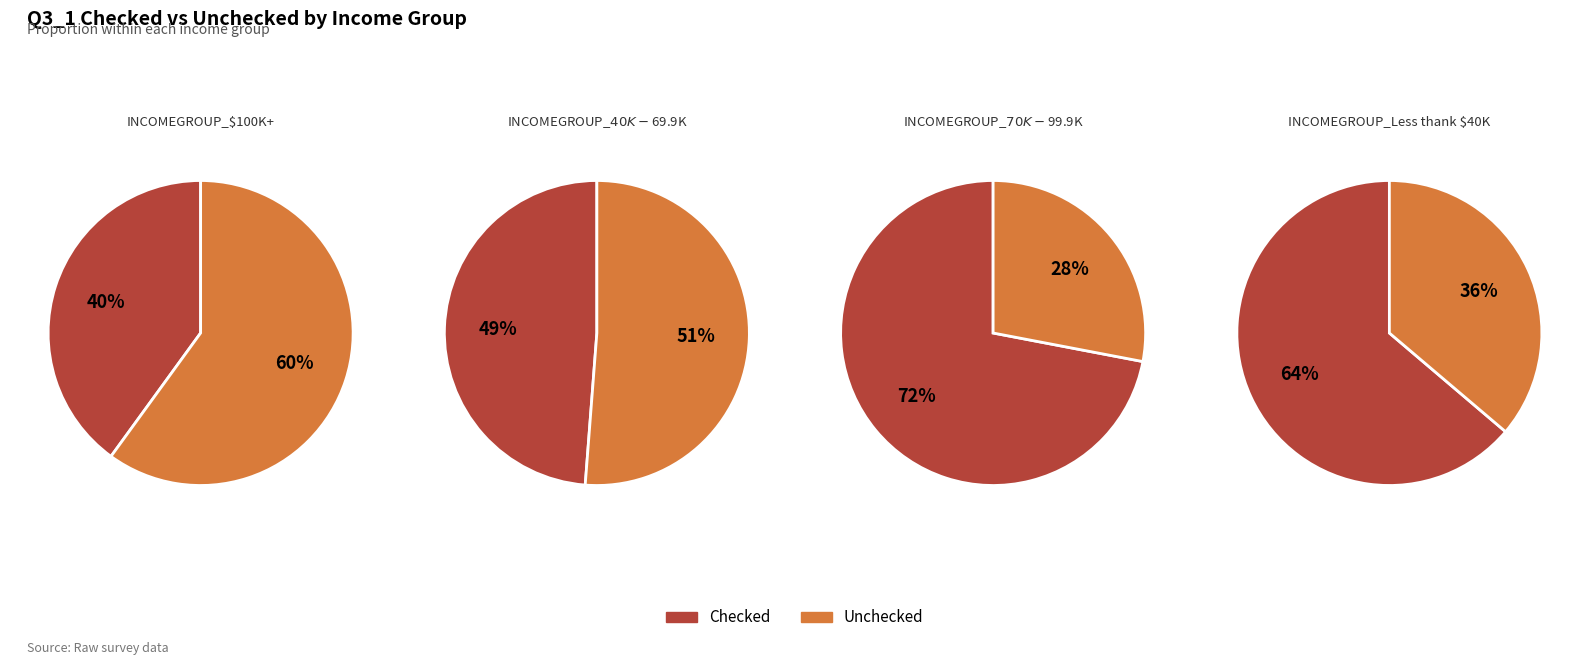

To the nearest percent, what is the difference between the Unchecked and Checked slice percentages?

44%